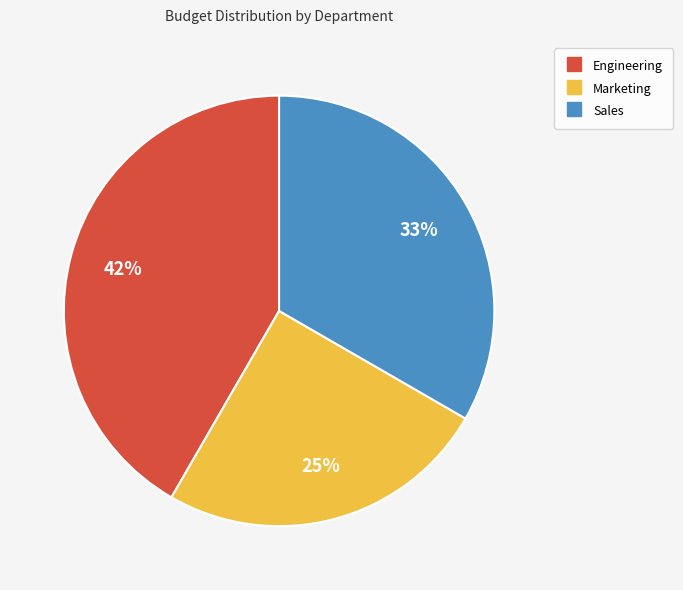

Count the number of slices in the pie.

3